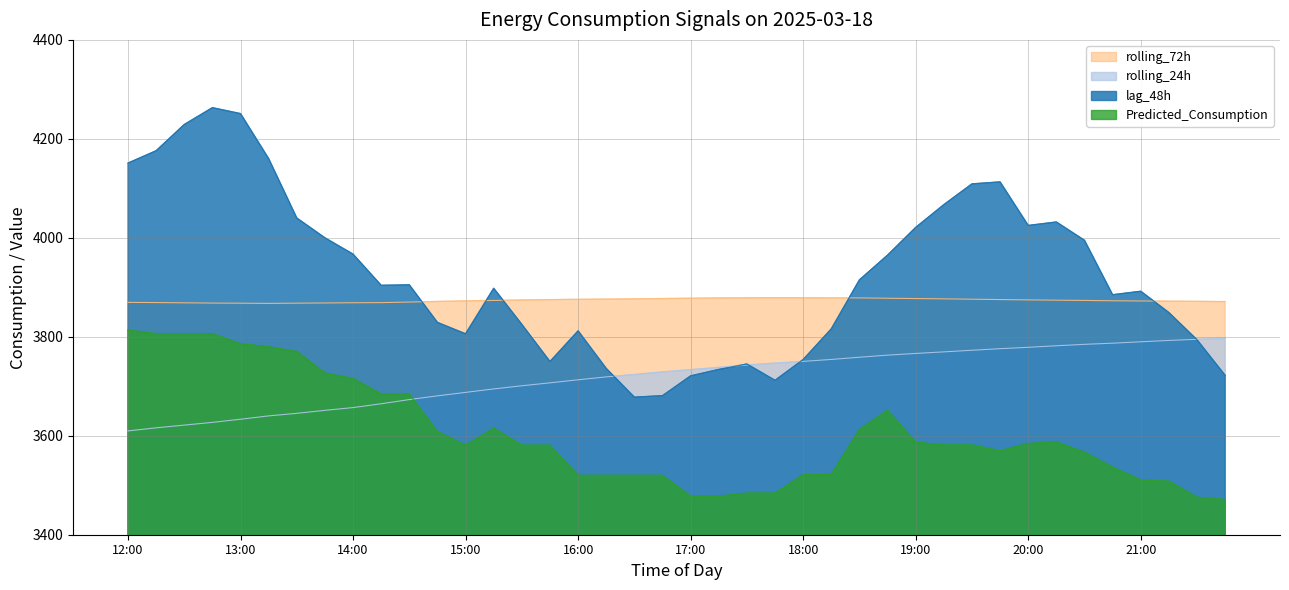

What is the approximate value of Predicted_Consumption at 15:30?

3580.9